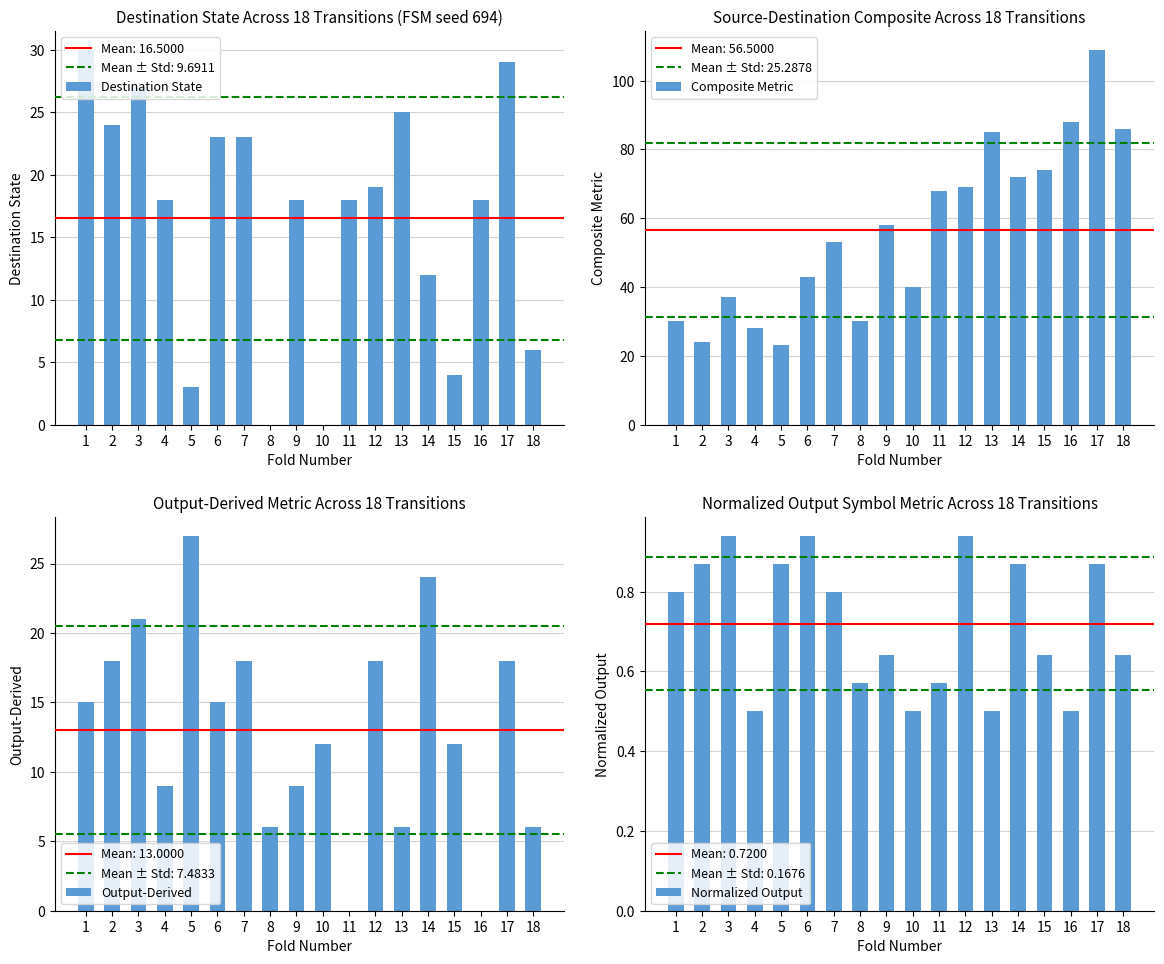

What is the sum of all Composite Metric values?

1017